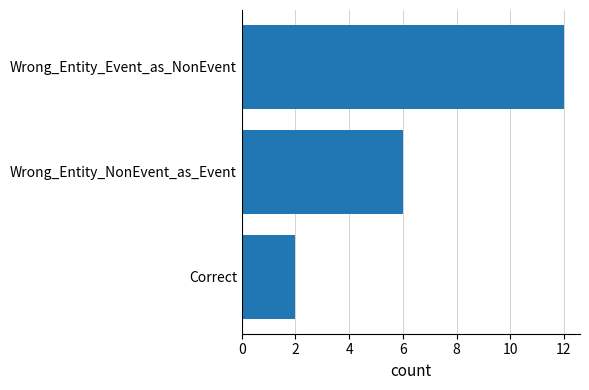

What is the minimum value shown in the chart?

2